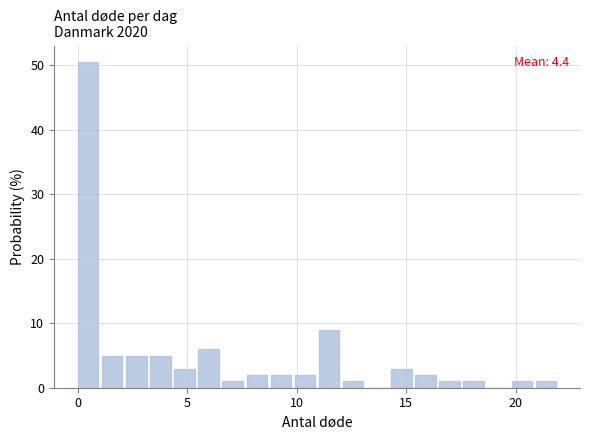

Around what value on the x-axis is the tallest bar? Give the approximate position of its centre, as read against the axis.

0.5